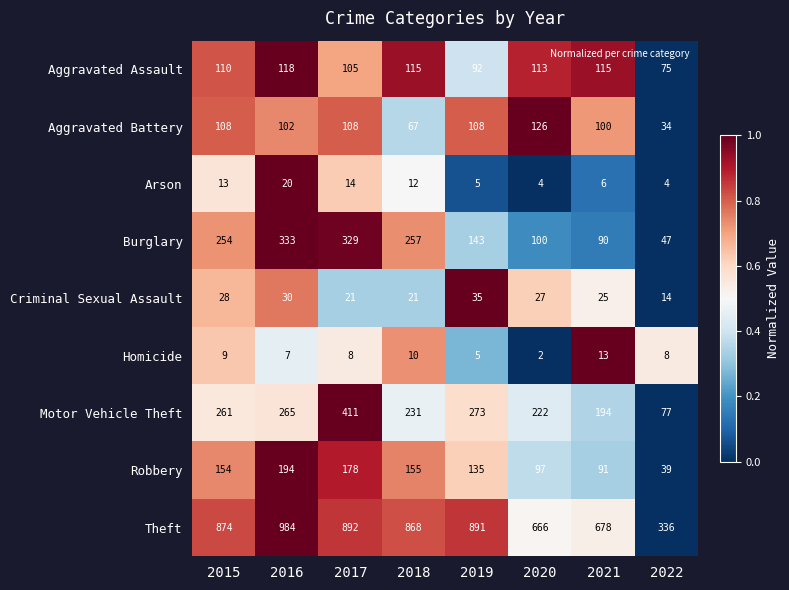

What is the spread (max minus min) of values at 2022?

332